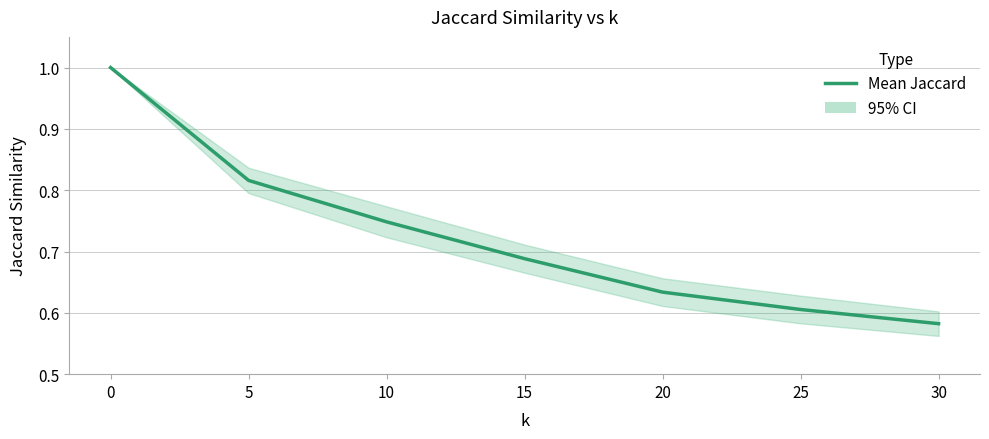

What is the sum of all values?

5.1